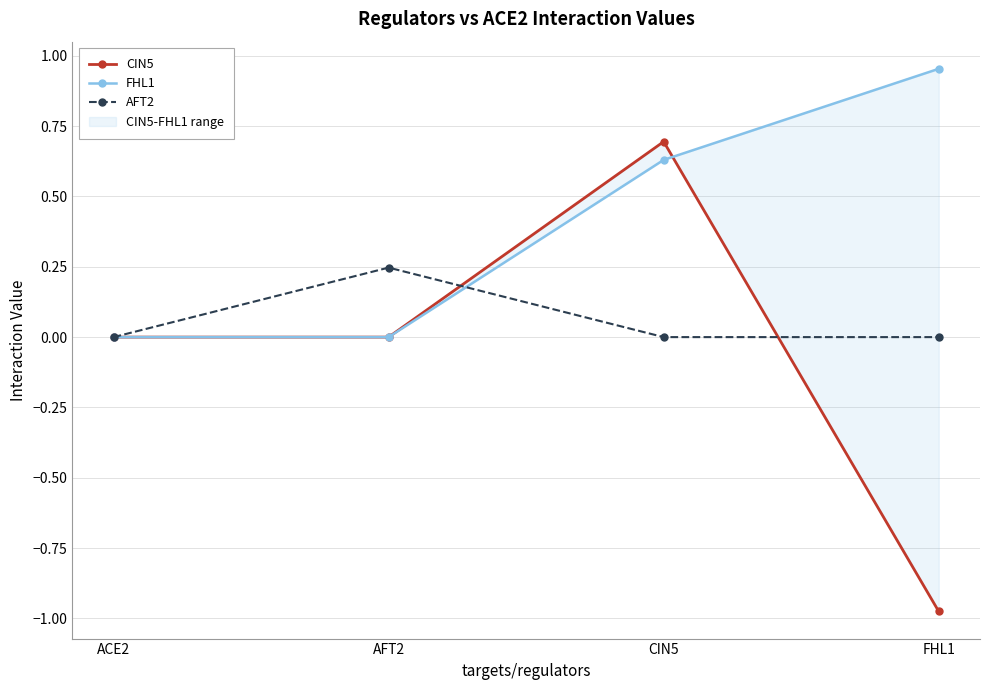

The value of AFT2 at AFT2 is 0.1. True or false?

False